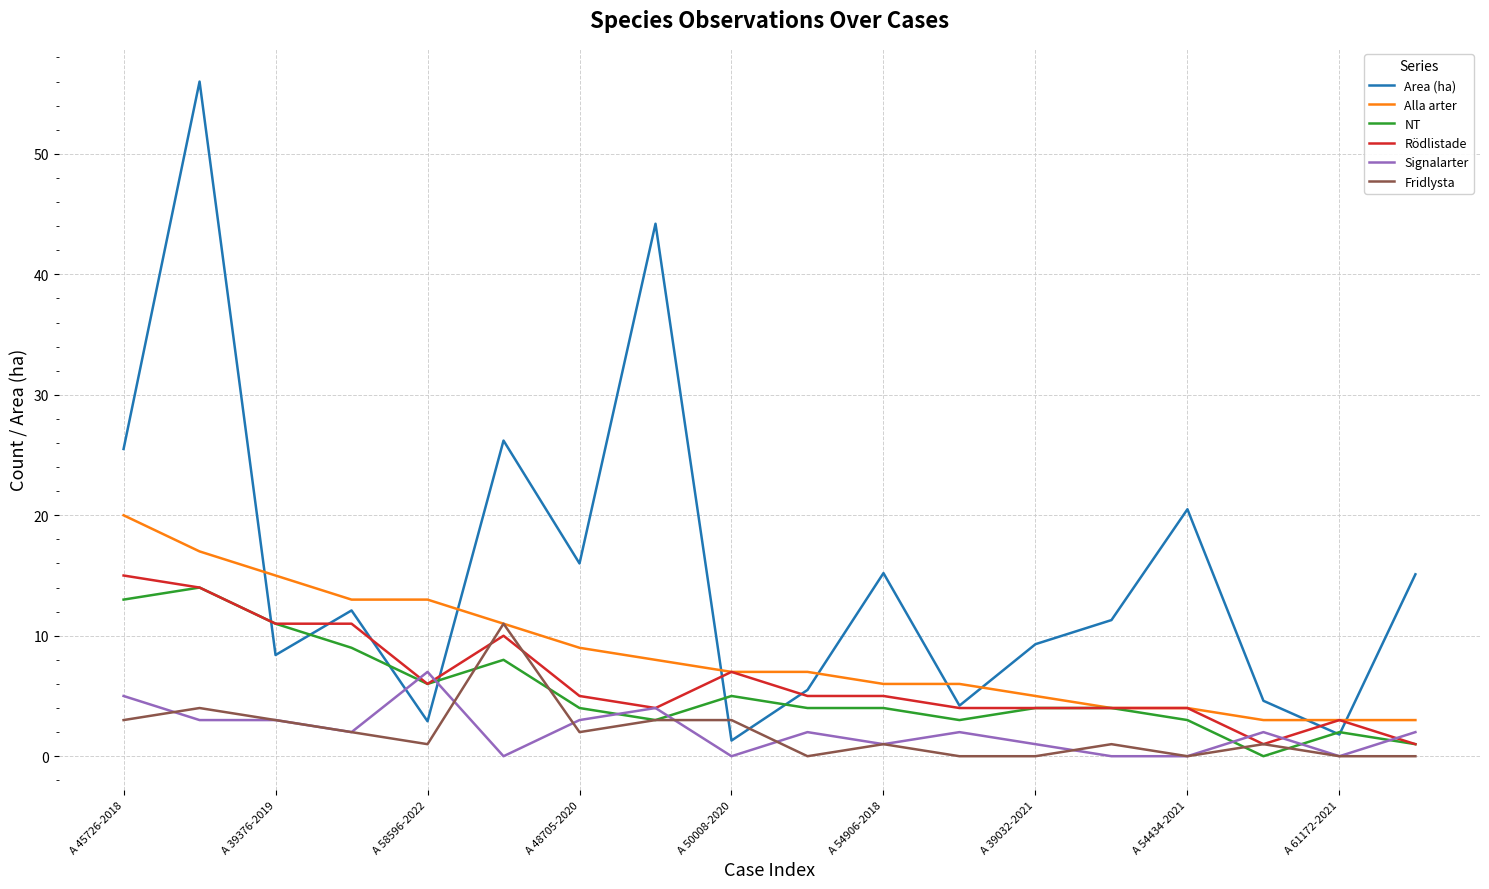

Which series has the largest range (max minus min)?

Area (ha)